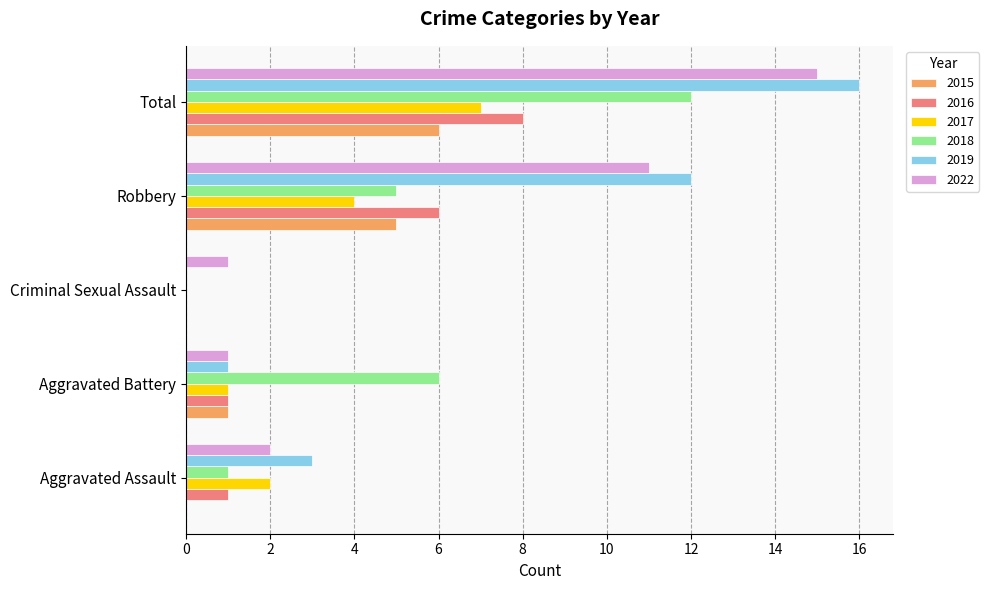

What are all the series names shown in the legend?

2015, 2016, 2017, 2018, 2019, 2022